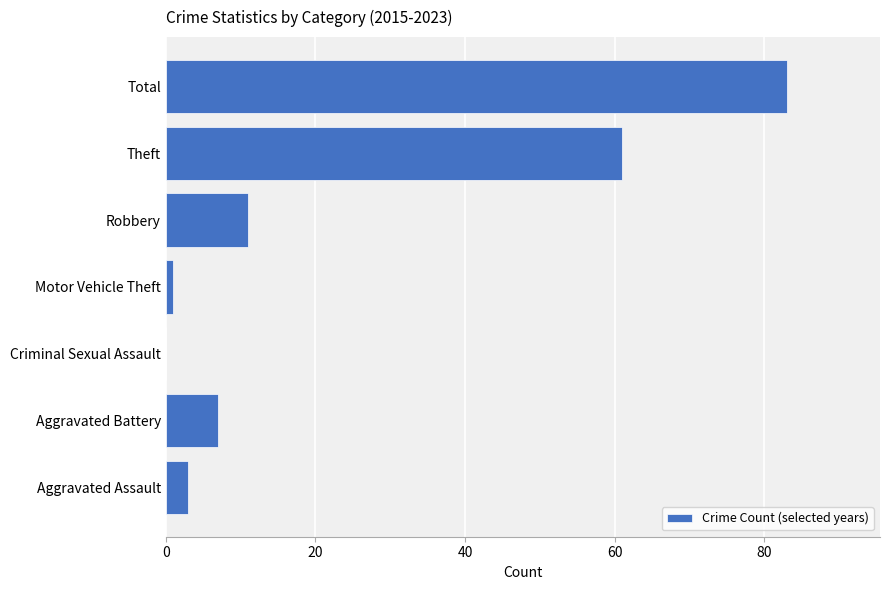

Between Motor Vehicle Theft and Aggravated Battery, which is larger?

Aggravated Battery